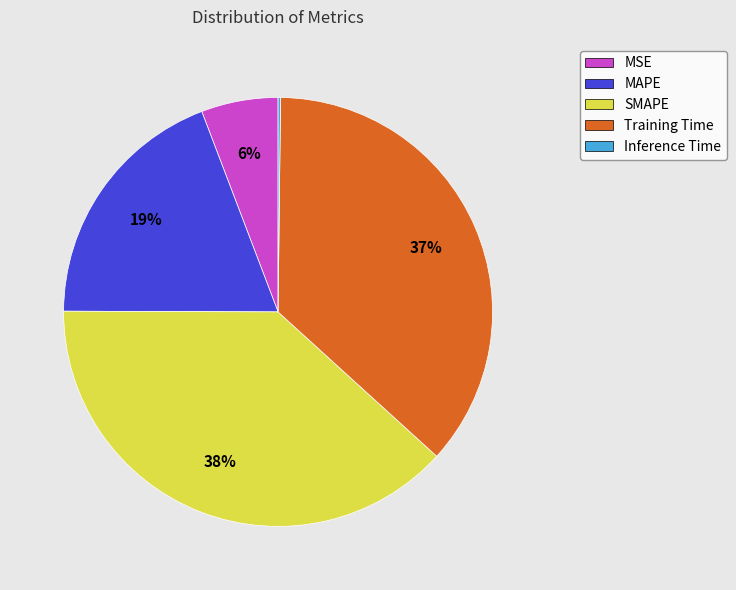

True or false: MAPE accounts for 19% of the total.

True